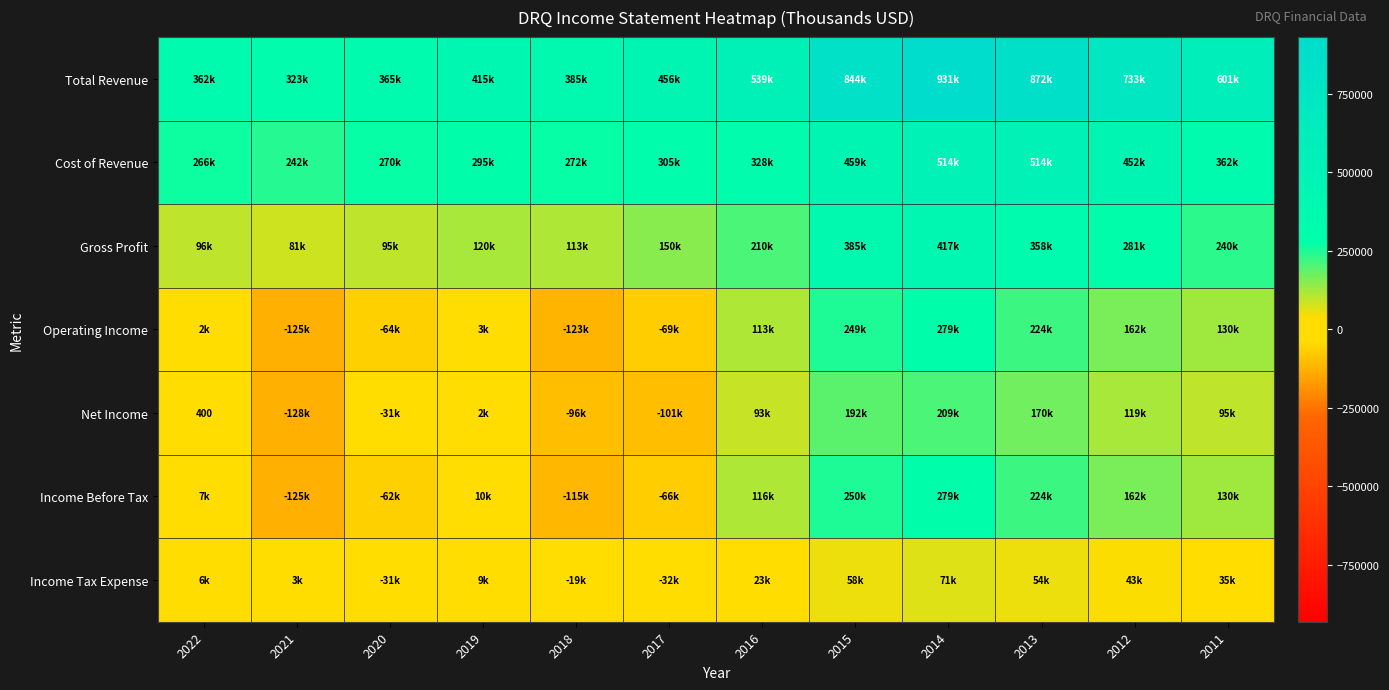

Which category has the highest value across all series?

2014